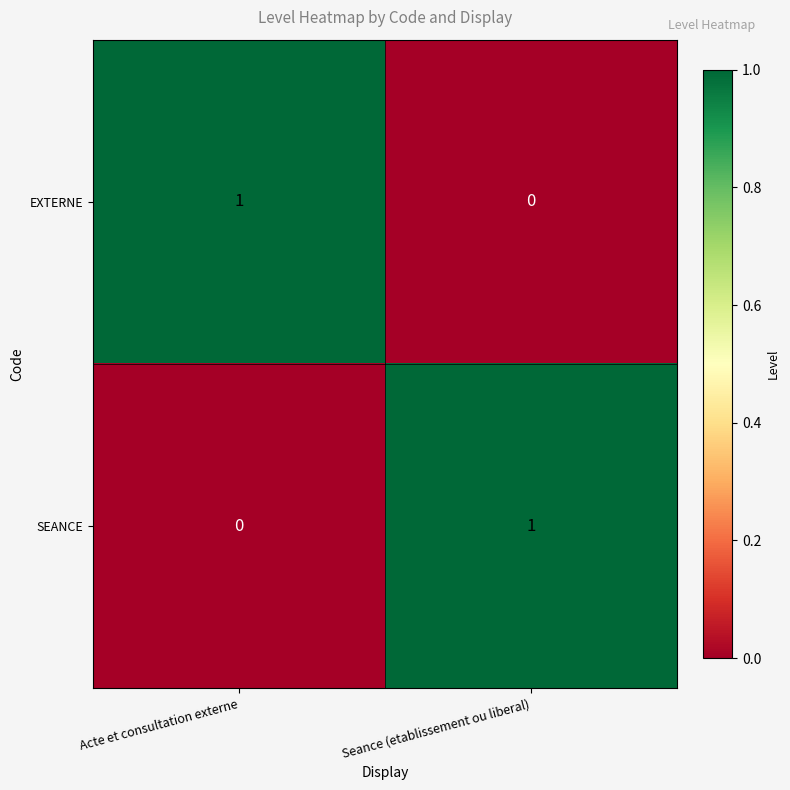

True or false: EXTERNE has a value of 0 at Seance (etablissement ou liberal).

True